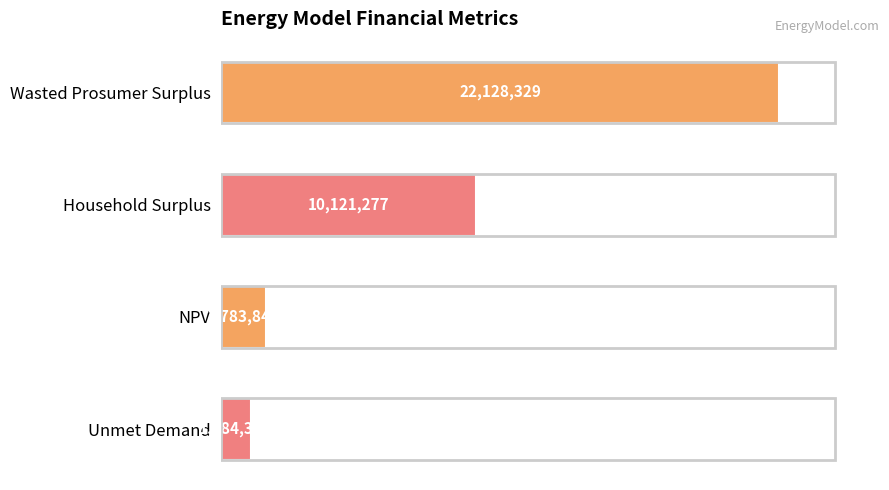

What is the average value?

8804448.9